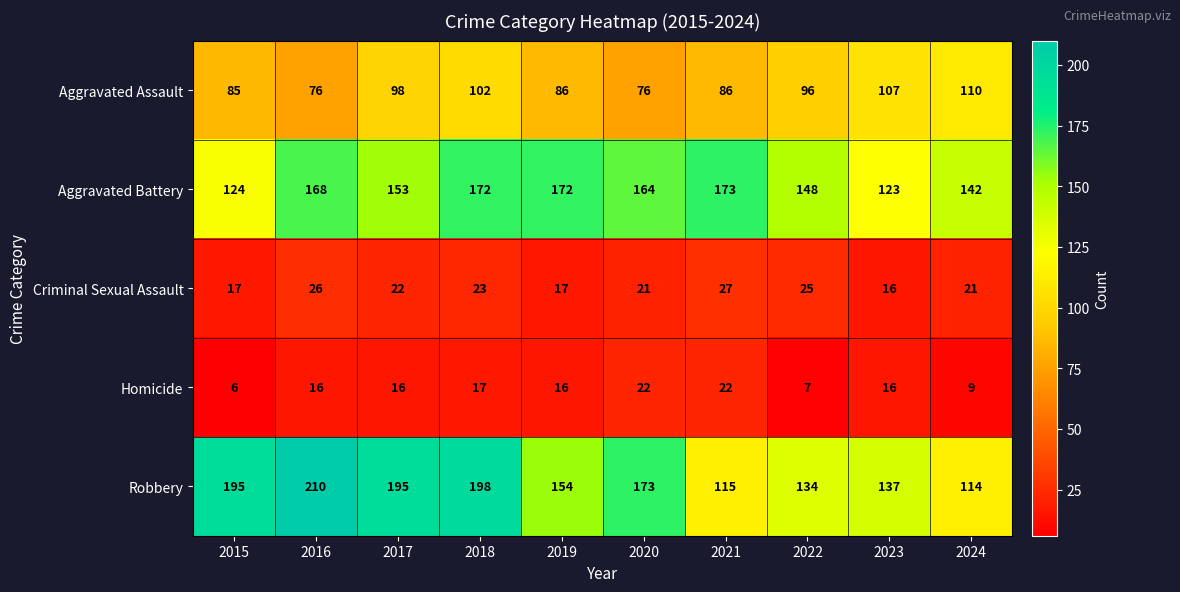

What is the sum of all Aggravated Assault values?

922